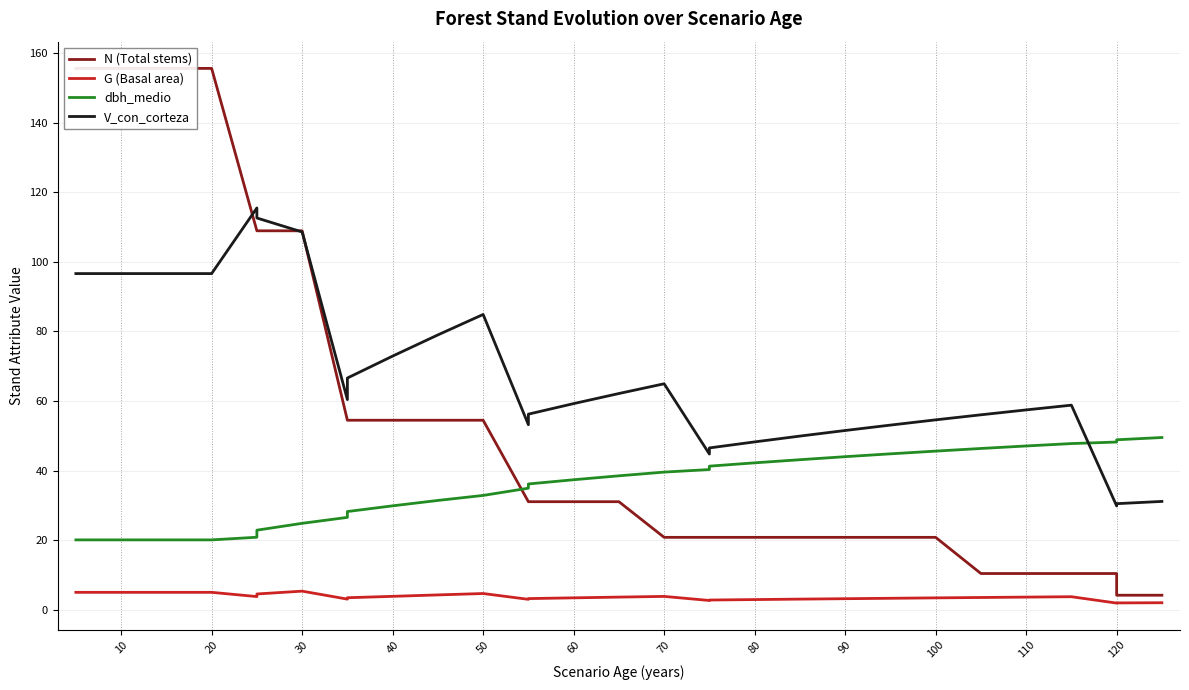

Reading left to right, transcribe all the data shown in this chart.

N (Total stems): 155.6	155.6	155.6	155.6	155.6	108.9	108.9	108.9	54.5	54.5	54.5	54.5	54.5	31.1	31.1	31.1	31.1	20.8	20.8	20.8	20.8	20.8	20.8	20.8	20.8	10.4	10.4	10.4	10.4	4.2	4.2
G (Basal area): 5.0	5.0	5.0	5.0	5.0	3.8	4.5	5.3	3.0	3.4	3.8	4.2	4.7	3.0	3.2	3.4	3.6	3.8	2.6	2.8	2.9	3.0	3.2	3.3	3.4	3.5	3.6	3.7	1.9	1.9	2.0
dbh_medio: 20.1	20.1	20.1	20.1	20.1	20.8	22.9	24.8	26.5	28.2	29.9	31.4	32.9	34.9	36.1	37.4	38.5	39.6	40.3	41.3	42.2	43.1	44.0	44.8	45.6	46.4	47.1	47.8	48.2	48.9	49.5
V_con_corteza: 96.6	96.6	96.6	96.6	96.6	115.5	112.6	108.6	60.4	66.6	72.9	79.0	84.9	53.2	56.2	59.2	62.1	65.0	44.8	46.5	48.2	49.9	51.5	53.1	54.6	56.0	57.4	58.8	29.8	30.5	31.1